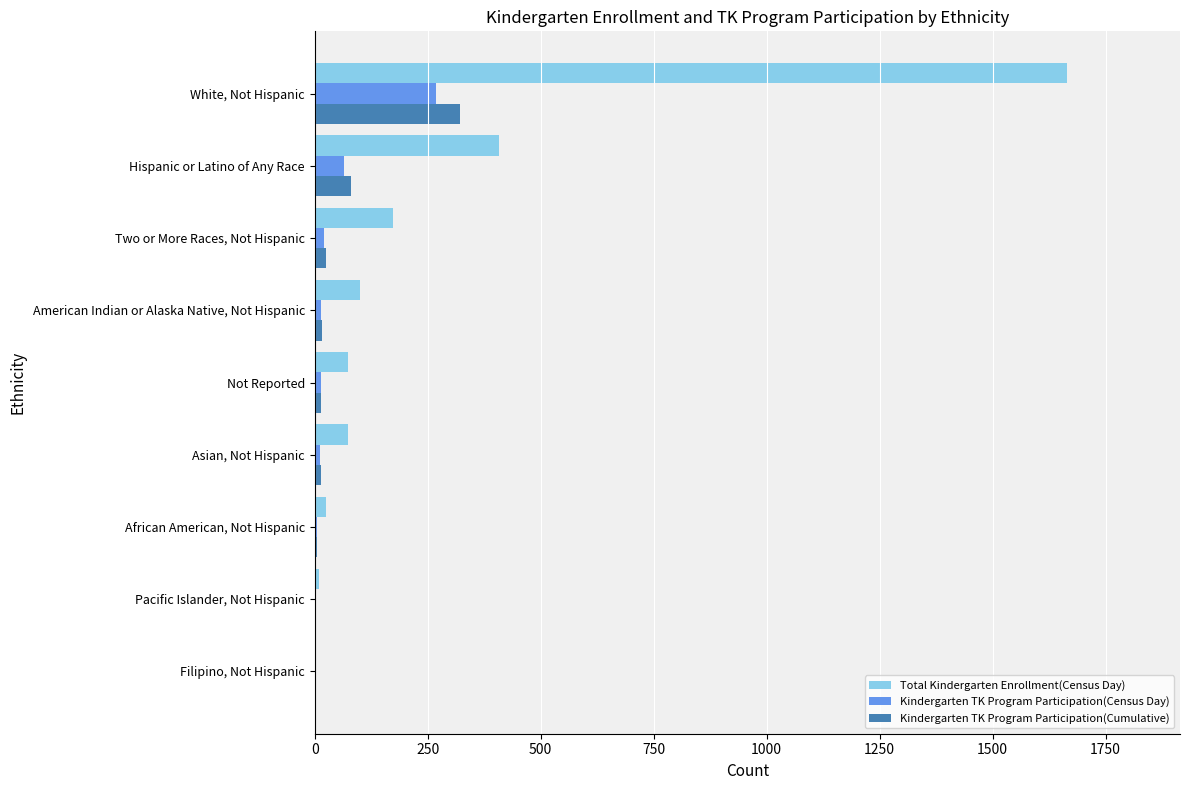

Is the value of Kindergarten TK Program Participation(Census Day) at American Indian or Alaska Native, Not Hispanic greater than the value of Kindergarten TK Program Participation(Cumulative) at White, Not Hispanic?

No